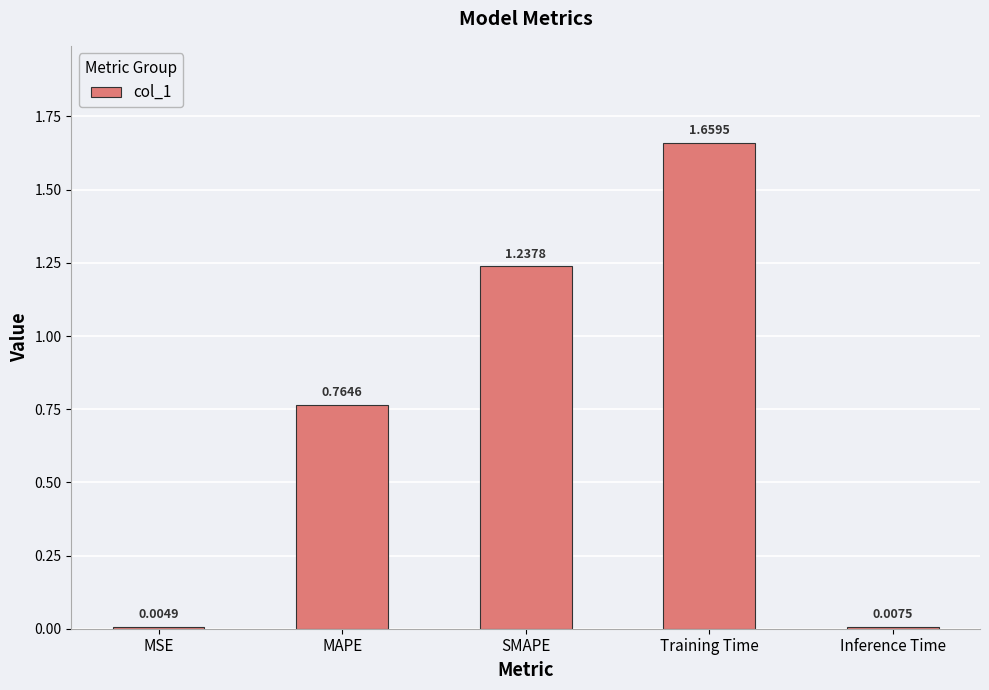

What is the change in value from MSE to MAPE?

+0.8